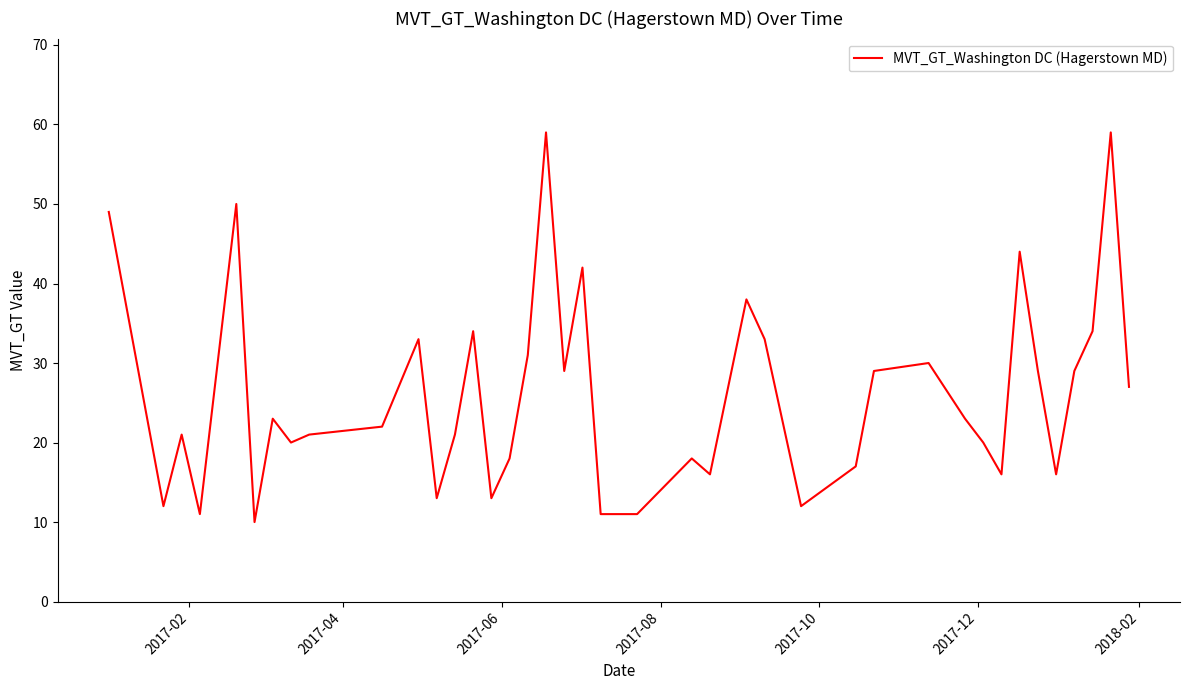

What is the greatest value displayed?

59